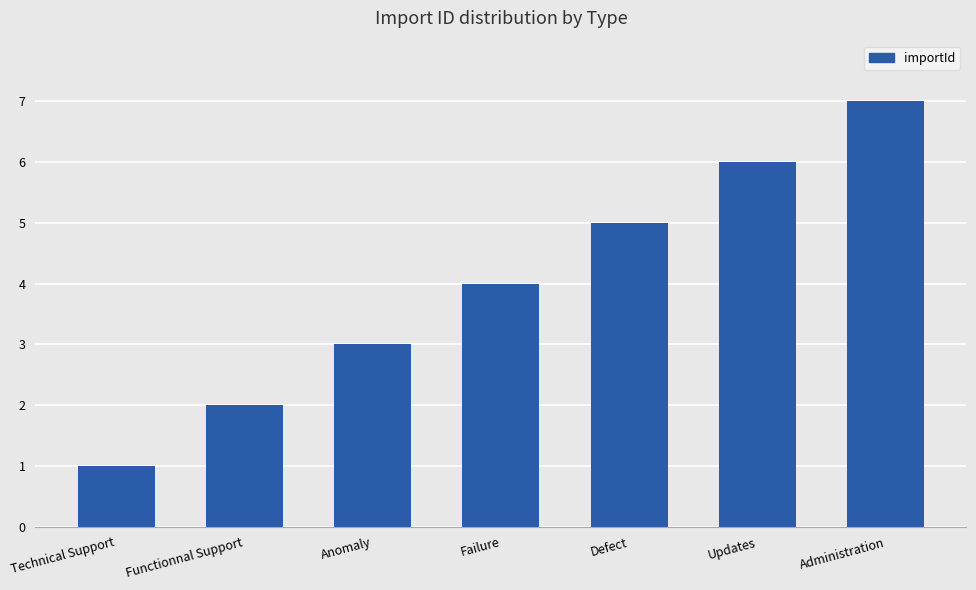

True or false: the data shows 9 at Updates.

False